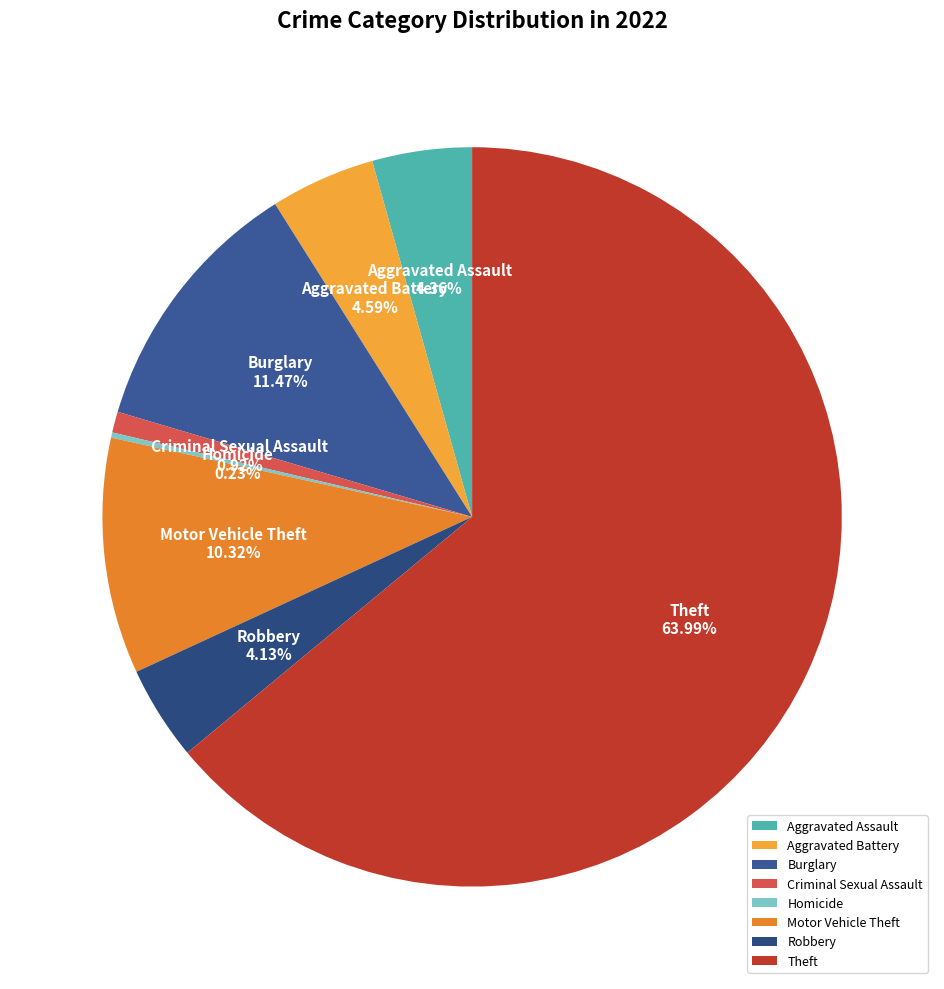

Do Aggravated Assault and Theft together represent more than half of the pie?

Yes